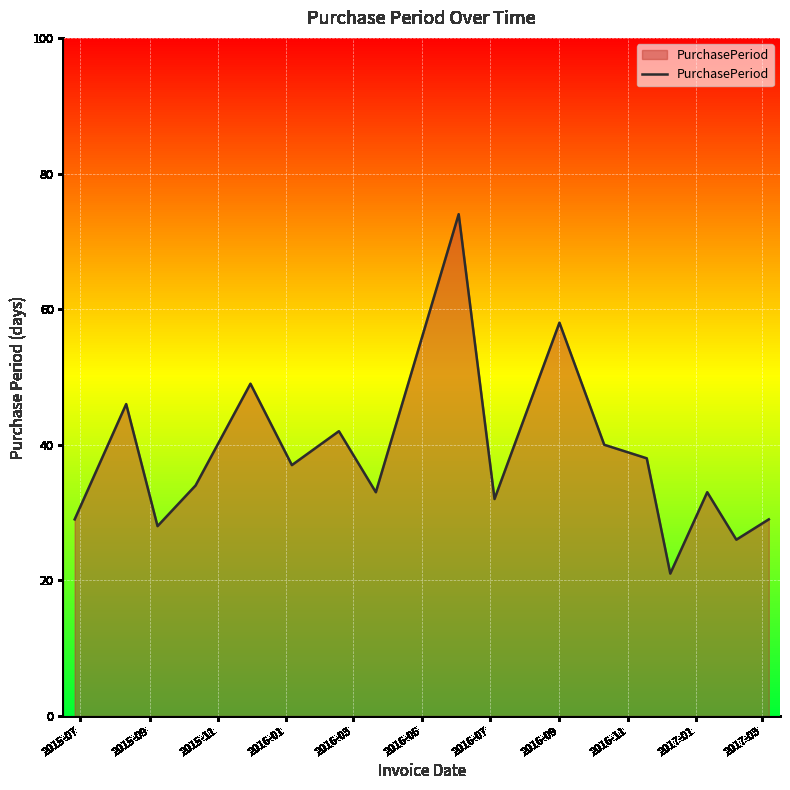

How many points are lower than both their immediate neighbors (excluding endpoints)?

6